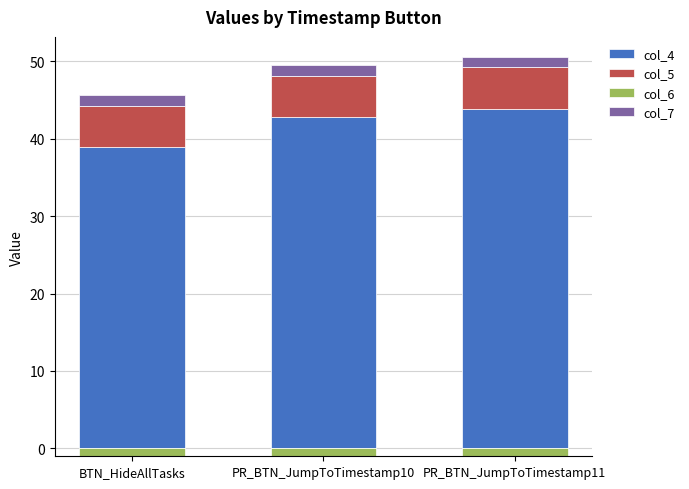

What is the difference between the maximum and minimum values in the col_4 series?

4.9